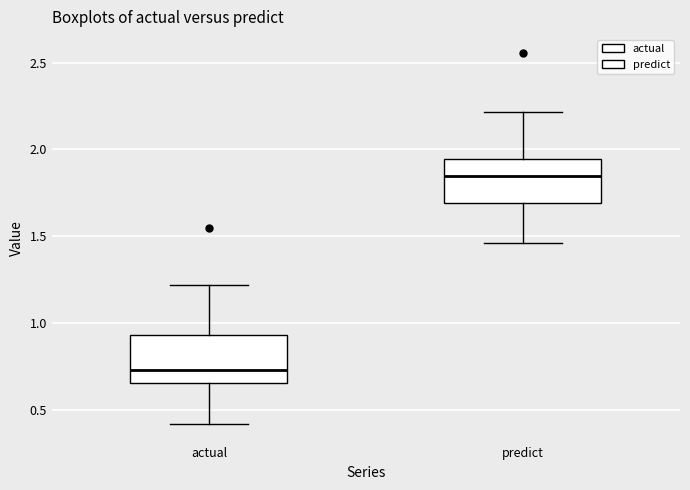

Which box's median line is the lowest?

actual